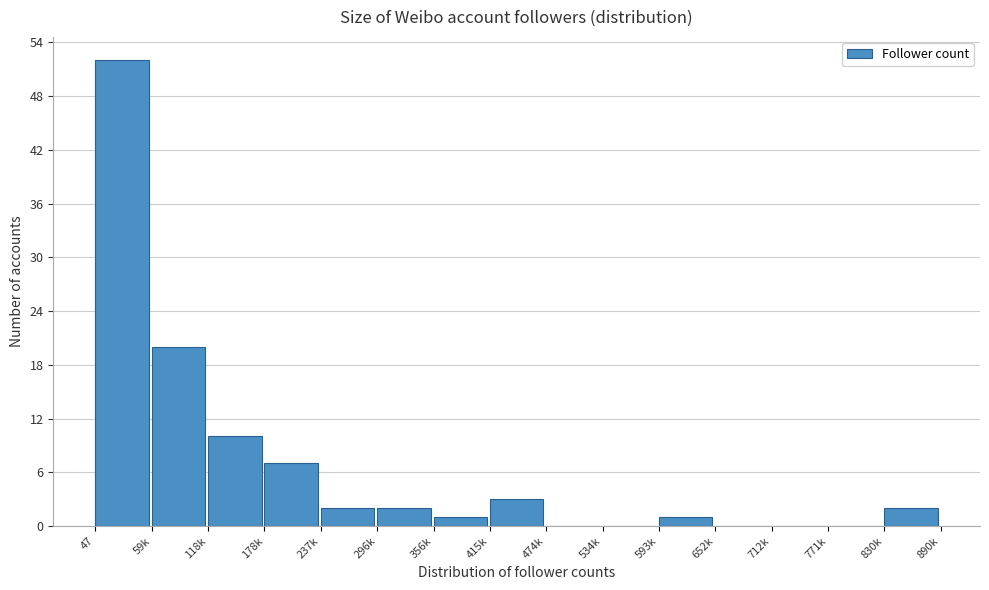

Reading left to right, what are all the values shown in this chart?

47=52	59k=20	118k=10	178k=7	237k=2	296k=2	356k=1	415k=3	474k=0	534k=0	593k=1	652k=0	712k=0	771k=0	830k=2